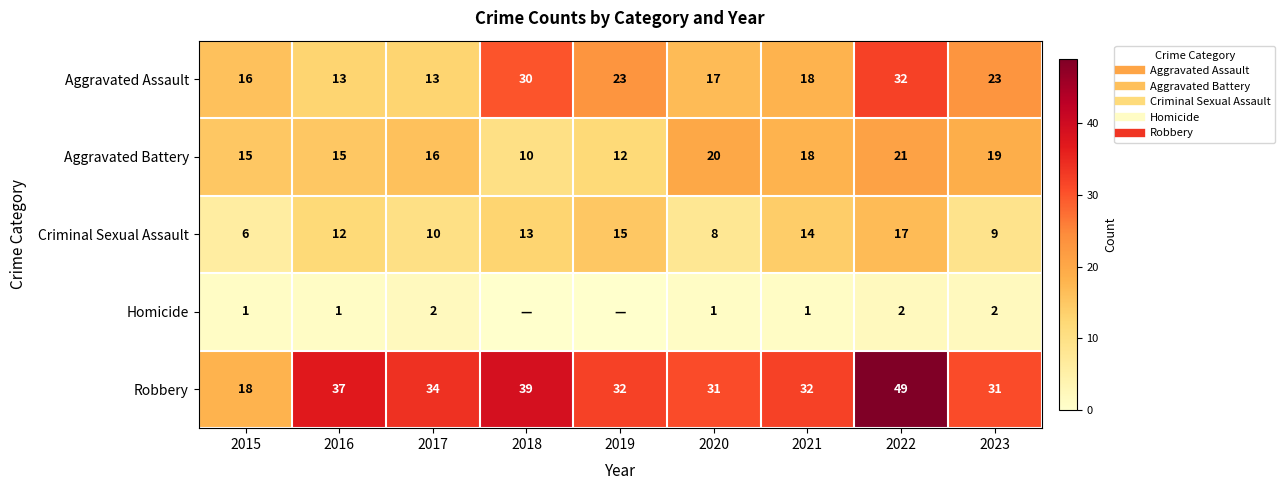

Between 2022 and 2015, which is larger?

2022